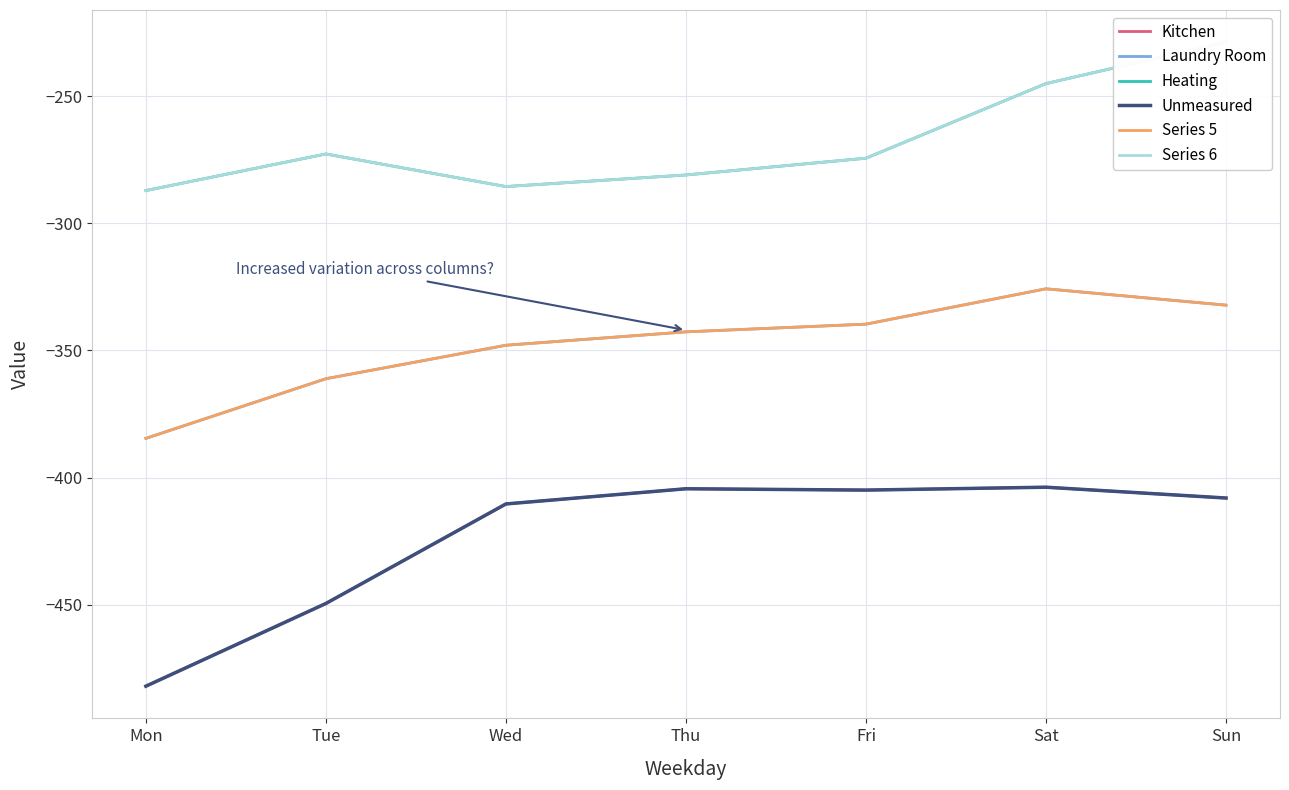

Rank the series by their maximum value, from highest to lowest.

Heating, Series 6, Laundry Room, Series 5, Kitchen, Unmeasured